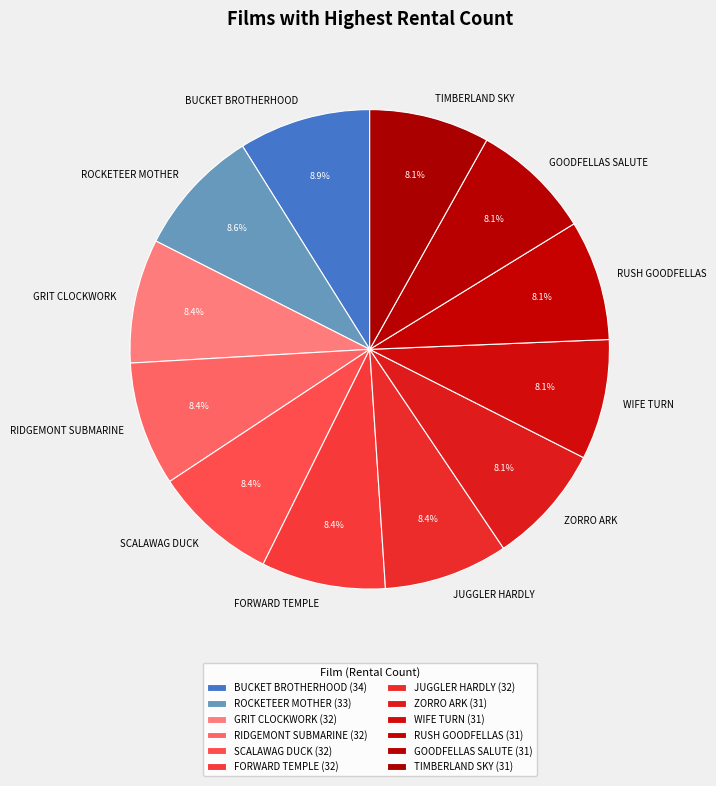

Is it true that GOODFELLAS SALUTE is 8% of the pie?

True